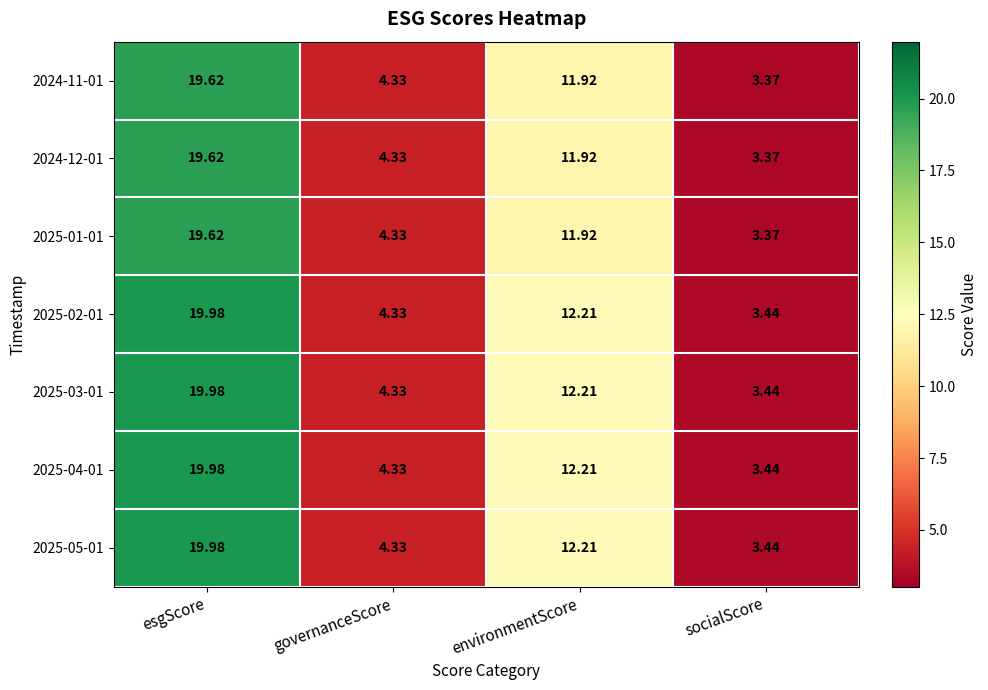

Where is 2025-01-01 nearest to the value 11?

environmentScore